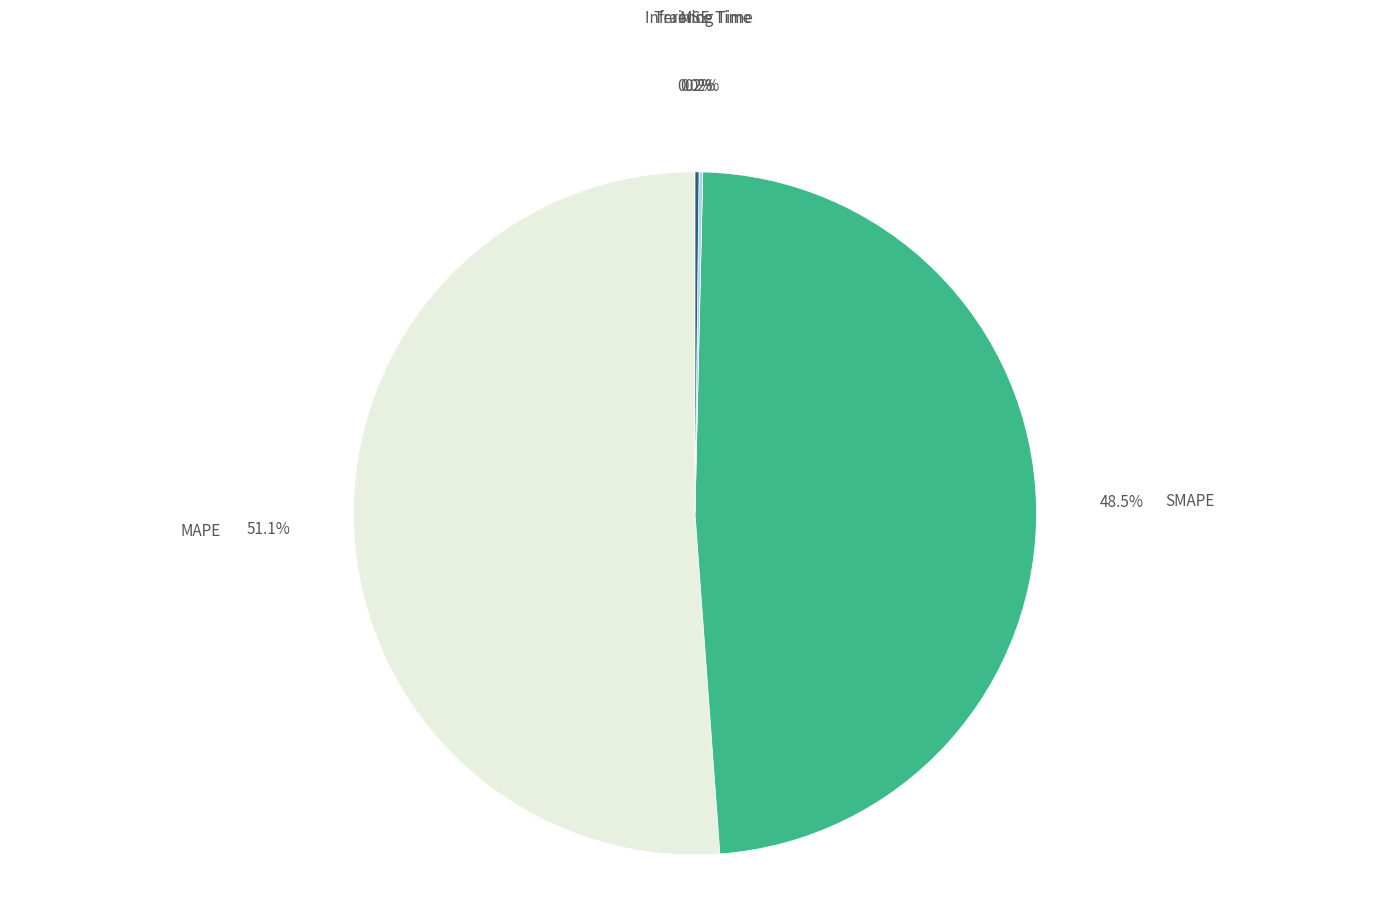

What is the largest slice in the pie chart?

MAPE